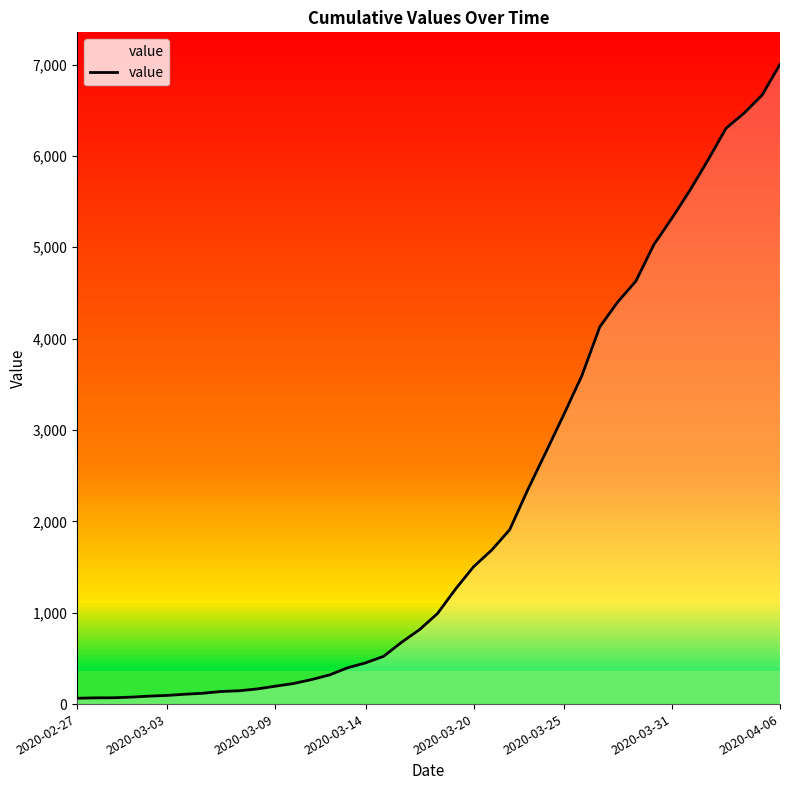

Rank the categories by value from highest to lowest.

39, 38, 37, 36, 35, 34, 33, 32, 31, 30, 29, 28, 27, 26, 25, 24, 23, 22, 21, 20, 19, 18, 17, 16, 15, 14, 13, 12, 11, 10, 9, 8, 2020-04-06, 2020-03-31, 2020-03-25, 2020-03-20, 2020-03-14, 2020-03-09, 2020-03-03, 2020-02-27